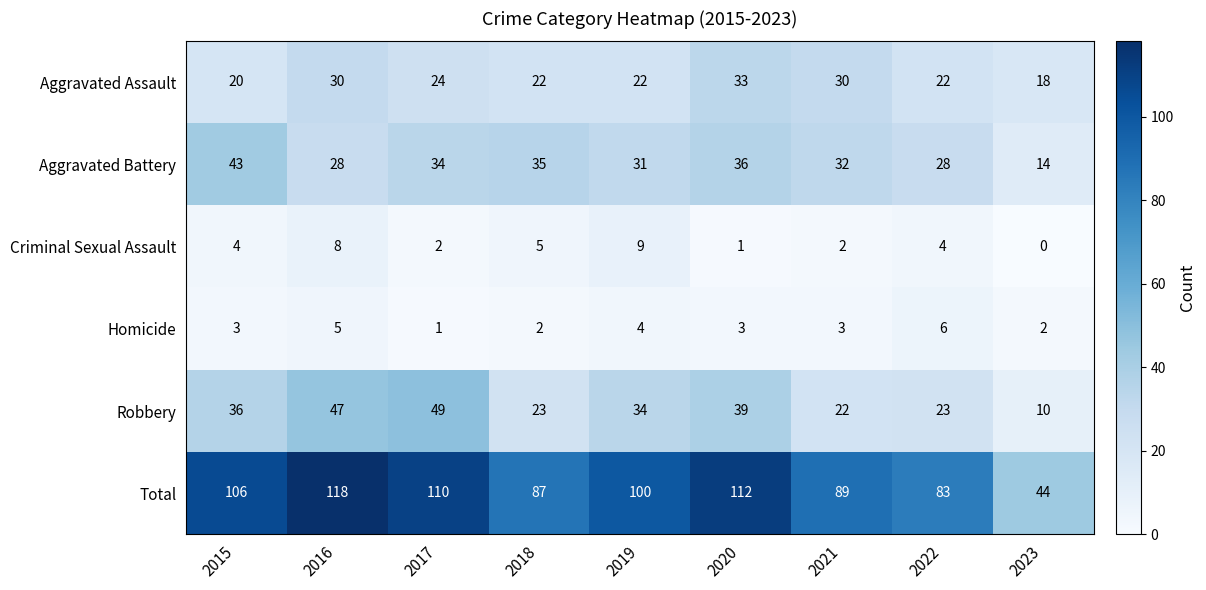

What is the difference between the highest and lowest values at 2019?

96